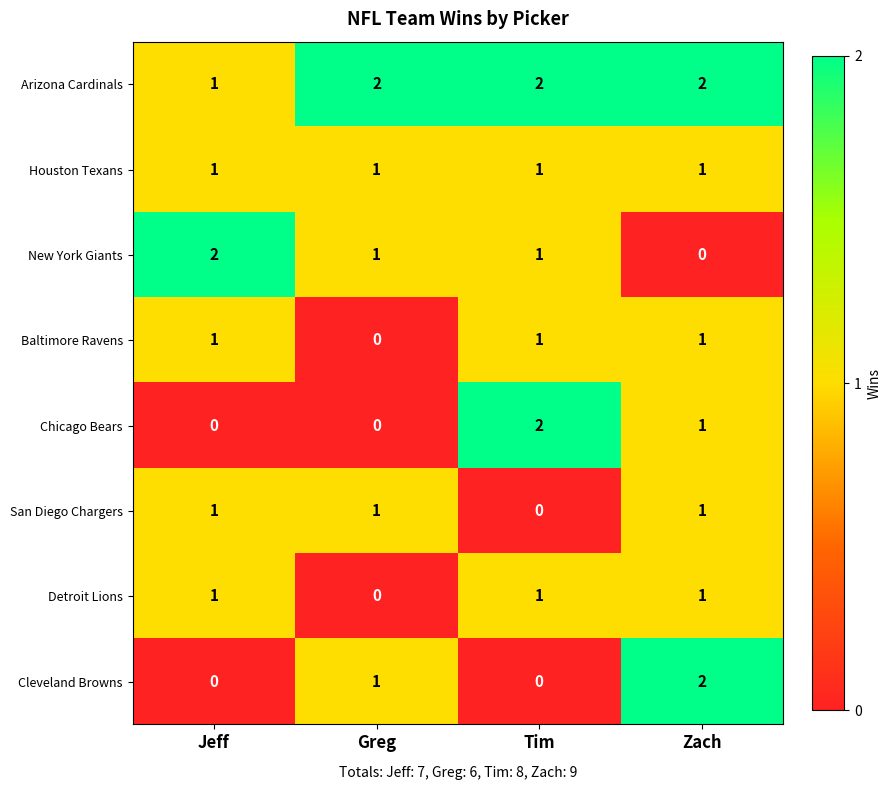

Is the value of New York Giants at Jeff greater than the value of Detroit Lions at Jeff?

Yes